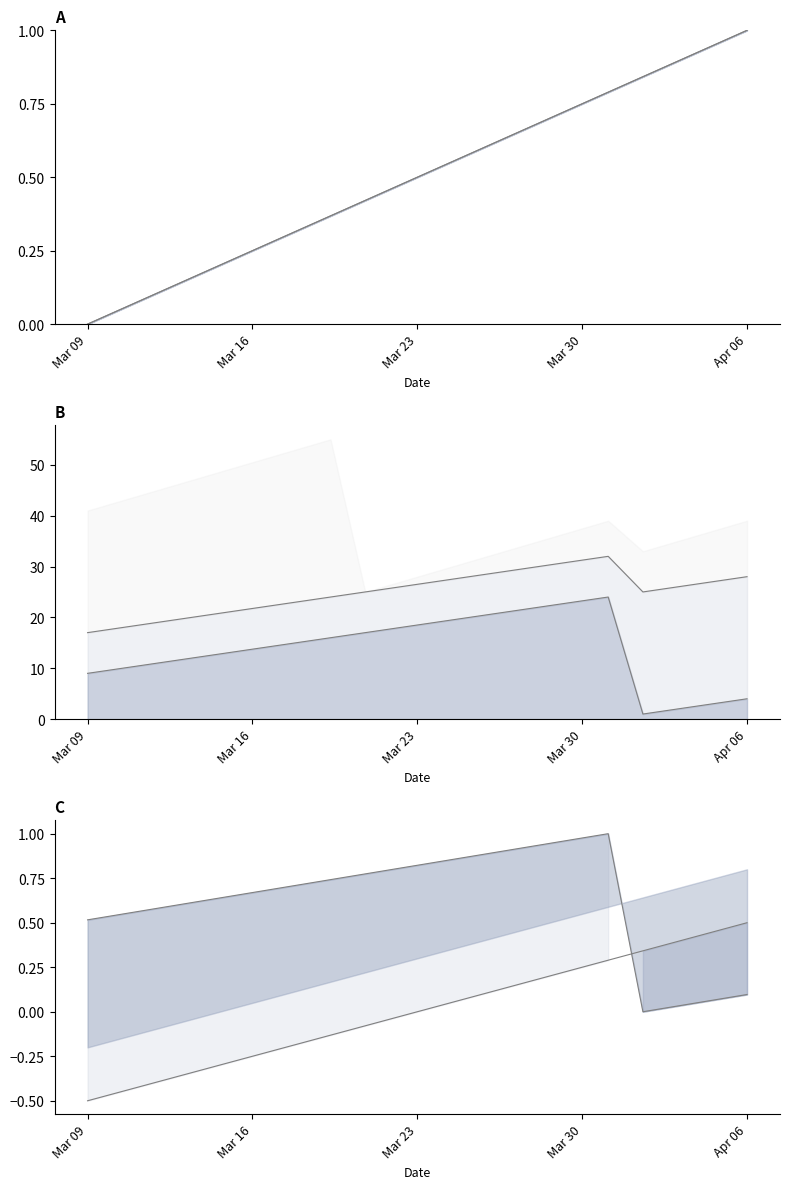

The value of col_12 at 18 is 45.9. True or false?

False